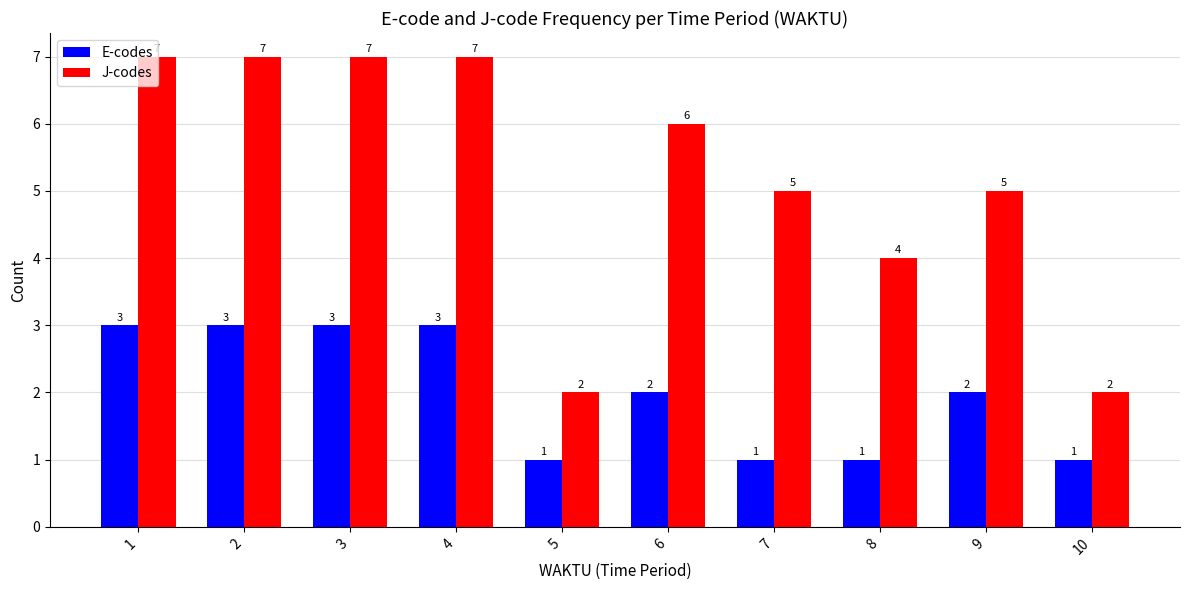

How many E-codes values are between 1 and 3?

10